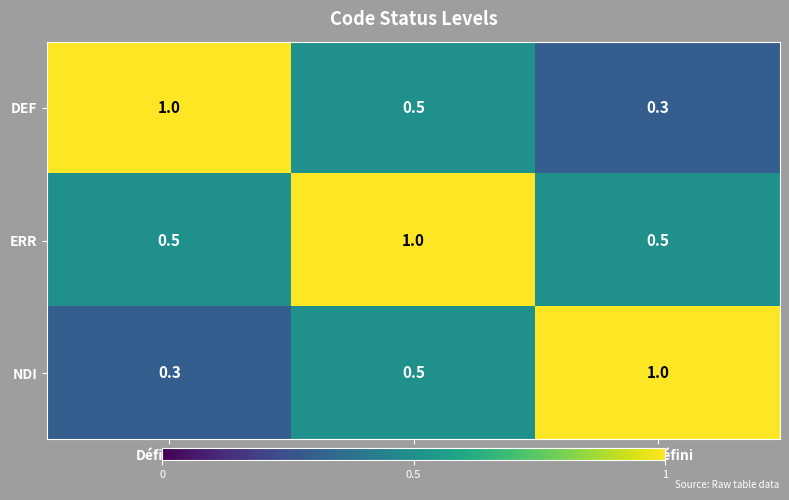

Reading right to left, transcribe all the data shown in this chart.

DEF: Non défini=0.3	Erreur=0.5	Définitive=1.0
ERR: Non défini=0.5	Erreur=1.0	Définitive=0.5
NDI: Non défini=1.0	Erreur=0.5	Définitive=0.3